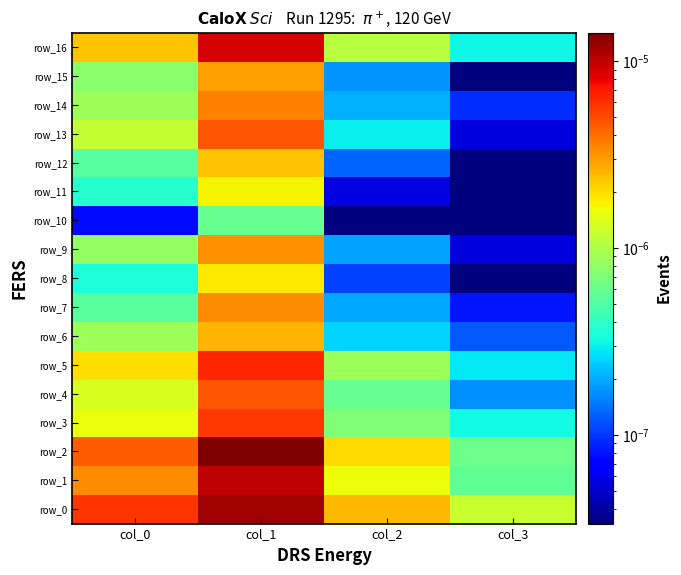

Rank the series at col_3 from lowest to highest value.

row_8, row_10, row_11, row_12, row_15, row_9, row_13, row_7, row_14, row_6, row_4, row_5, row_16, row_3, row_1, row_2, row_0